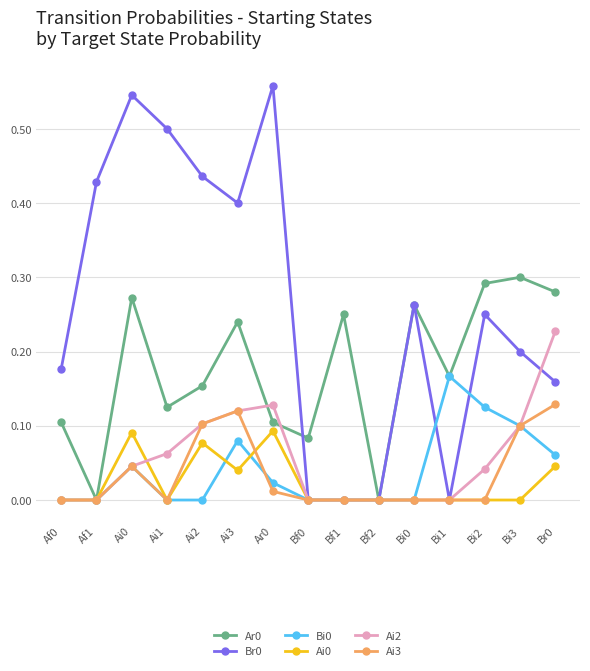

What is the label of the 5th point from the left?

Ai2